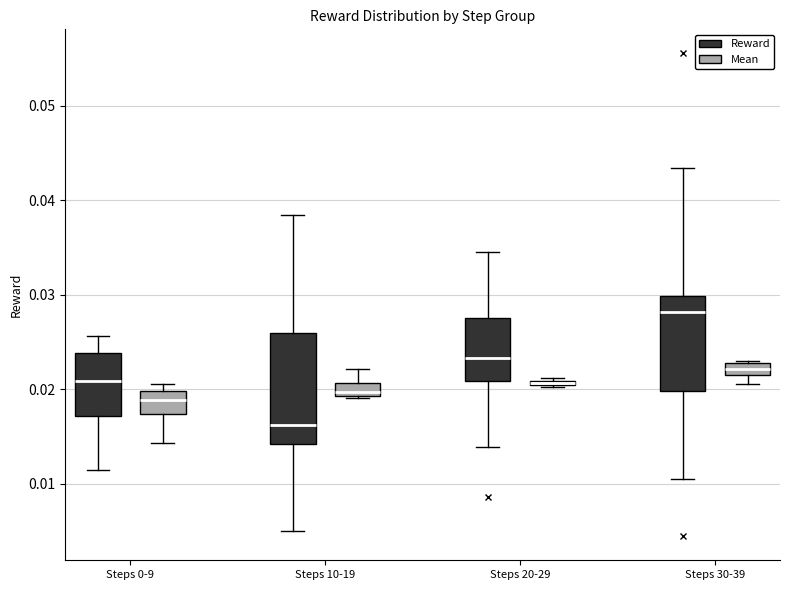

Which box's median line is the highest?

Steps 30-39 (Reward)